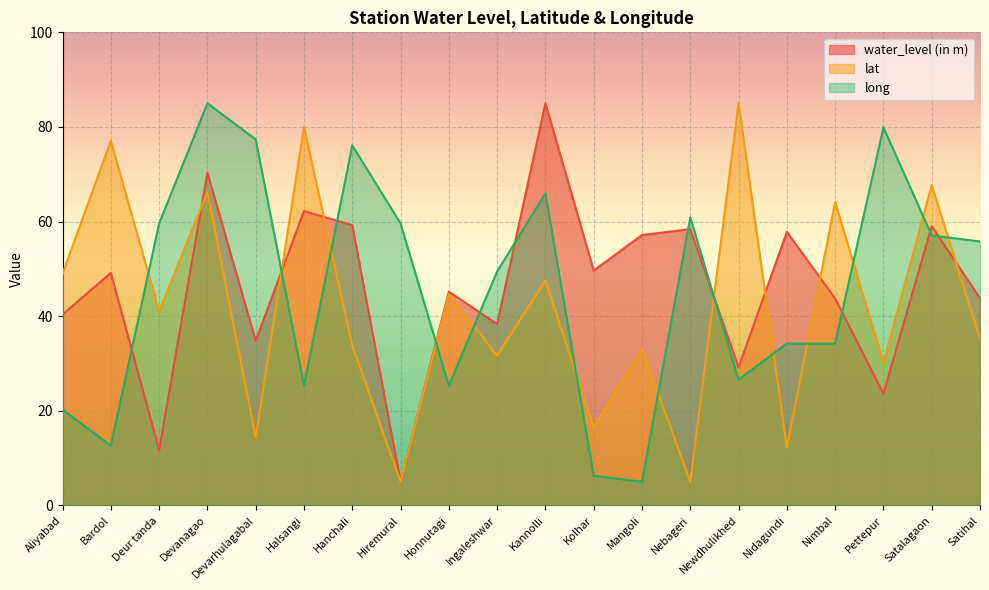

True or false: water_level (in m) has more than 1 interior local peaks.

True